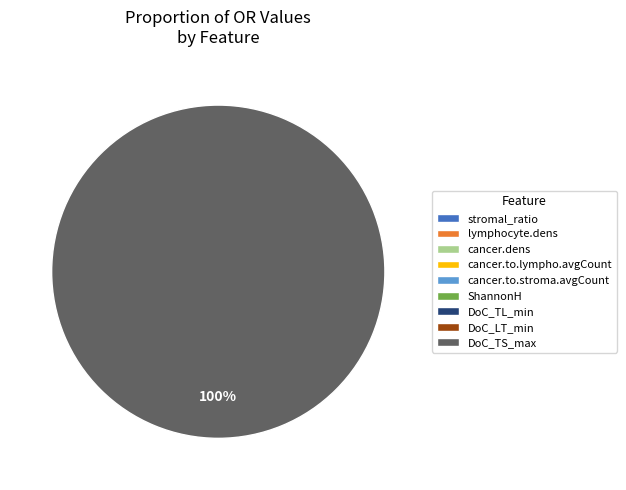

Which has a higher value, cancer.to.stroma.avgCount or ShannonH?

cancer.to.stroma.avgCount